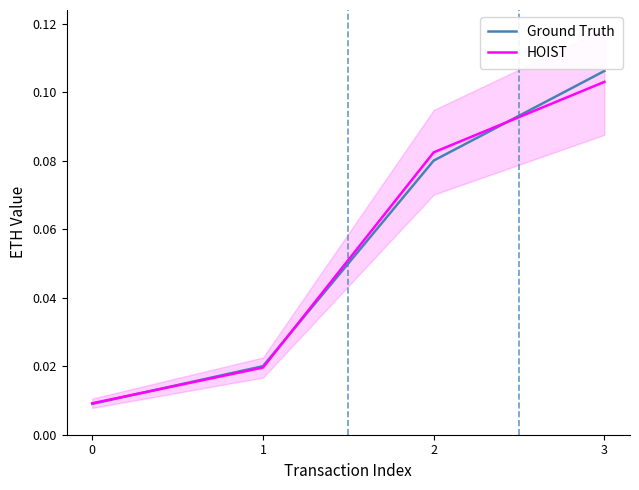

How many lines are shown in the chart?

2